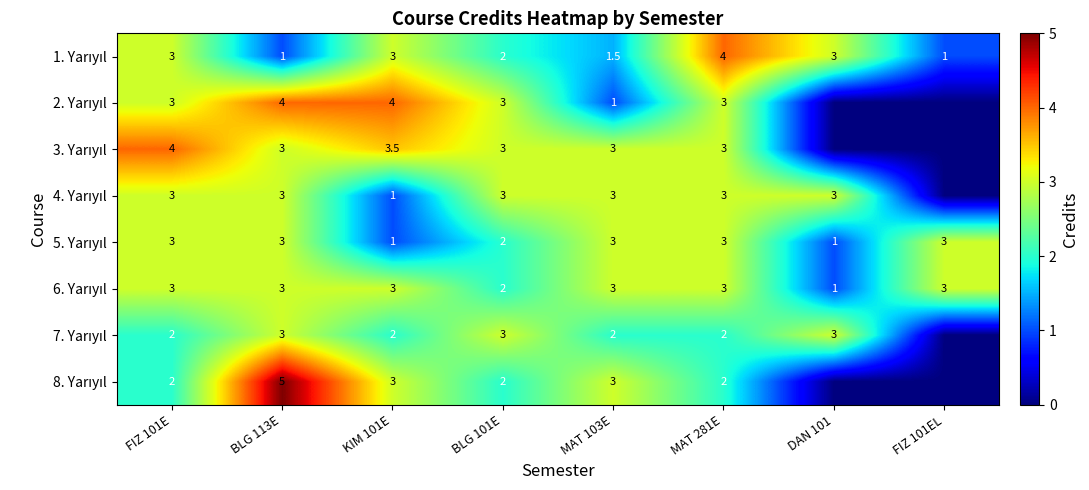

What is the difference between the highest and lowest values at BLG 113E?

4.0